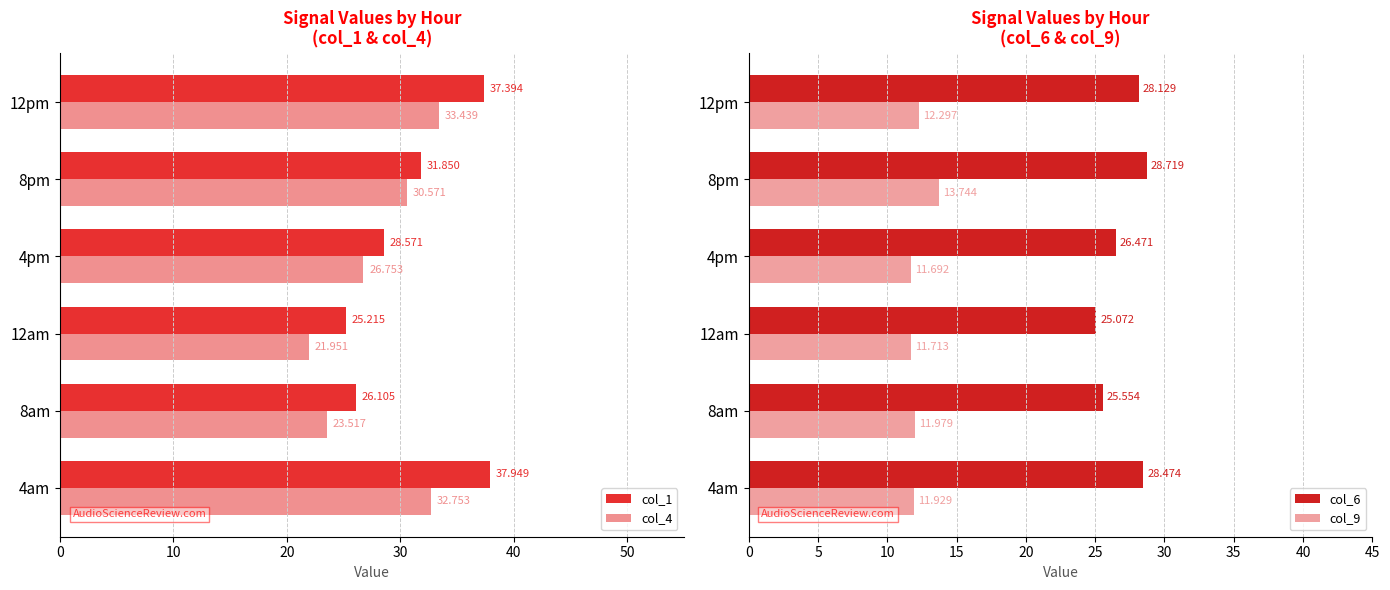

What is the value of the col_1 bar at the 1st from the left?

37.9